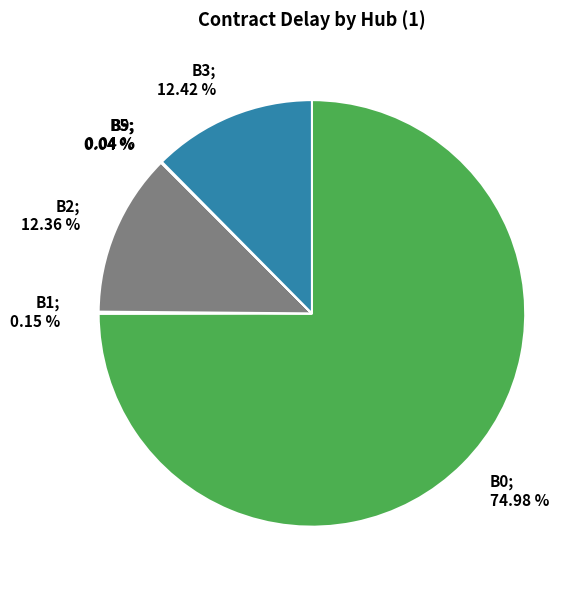

What percentage is NOT represented by B1?

99.9%